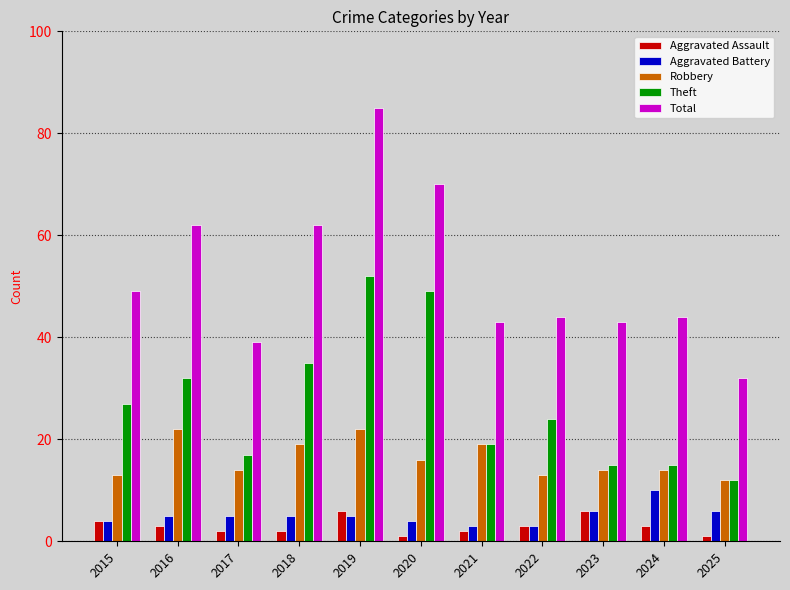

What is the lowest value of the Robbery series?

12